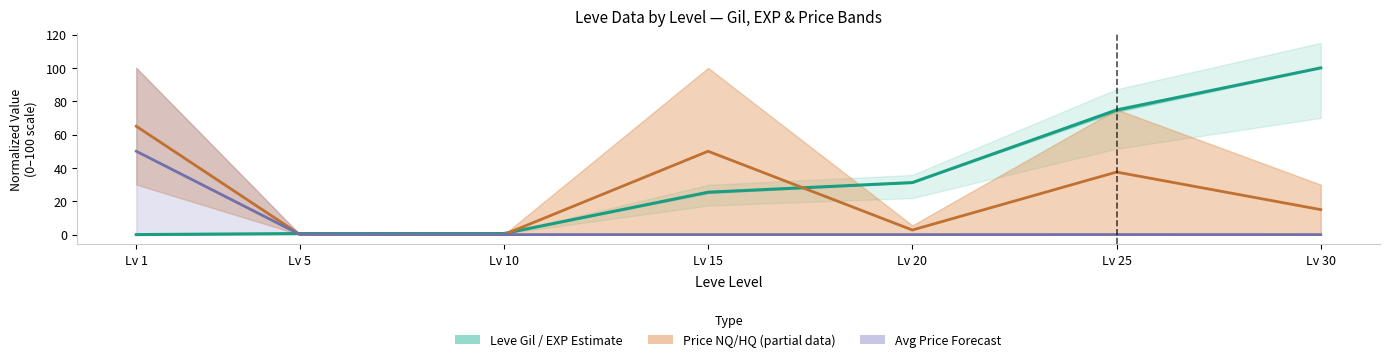

How many times do Avg Price Forecast and Price NQ/HQ (partial) cross each other?

2